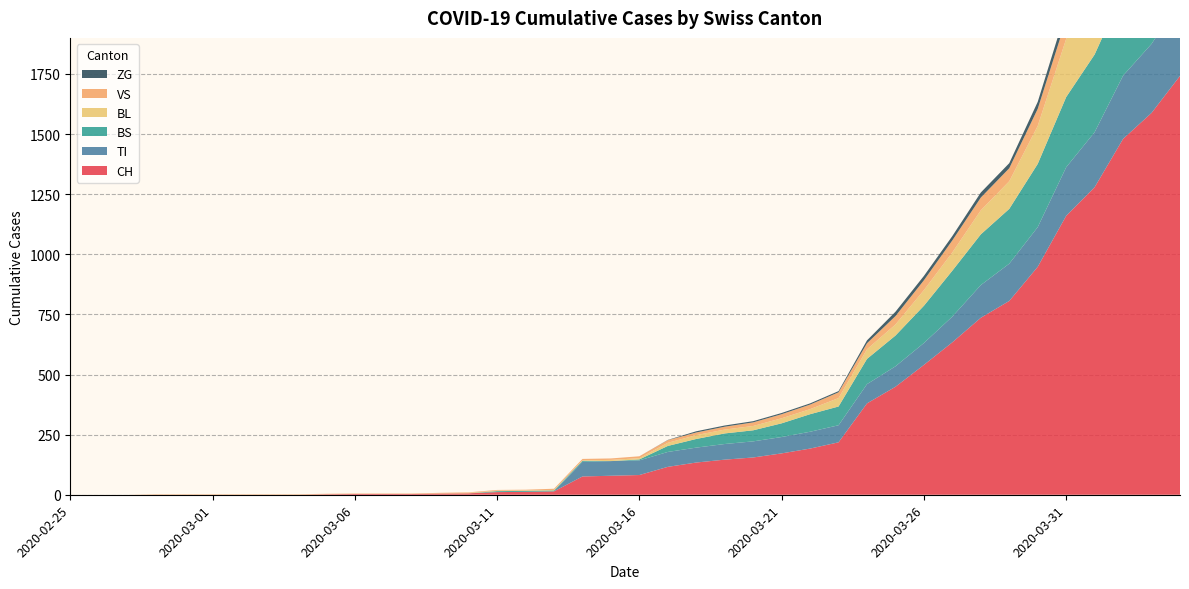

Reading left to right, what are all the values shown in this chart?

CH: 0	0	0	0	0	0	0	0	0	2	3	3	3	5	6	11	12	14	76	79	82	116	134	146	155	172	192	218	380	449	540	634	736	806	948	1160	1279	1480	1588	1742
TI: 0	0	0	0	0	0	0	0	0	0	0	0	0	0	0	0	0	0	61	61	61	62	62	65	67	68	70	71	80	85	91	107	136	155	165	202	229	263	287	314
BS: 0	0	0	0	0	0	0	0	0	0	0	0	0	0	0	4	4	4	4	0	4	25	36	44	46	57	73	78	105	128	155	191	211	228	263	292	323	350	397	434
BL: 0	0	0	0	0	0	0	0	0	0	0	0	0	1	2	2	2	2	2	5	5	13	16	16	18	21	21	35	40	46	65	76	100	115	158	242	249	262	266	298
VS: 0	0	0	2	2	2	2	2	2	2	2	2	2	2	2	3	3	5	6	6	8	11	11	12	15	17	19	24	25	35	41	50	53	54	71	81	96	104	109	112
ZG: 0	0	0	0	0	0	0	0	0	0	0	0	0	0	0	0	0	0	0	0	0	1	5	5	5	5	5	5	12	18	18	18	21	21	29	39	40	41	44	46